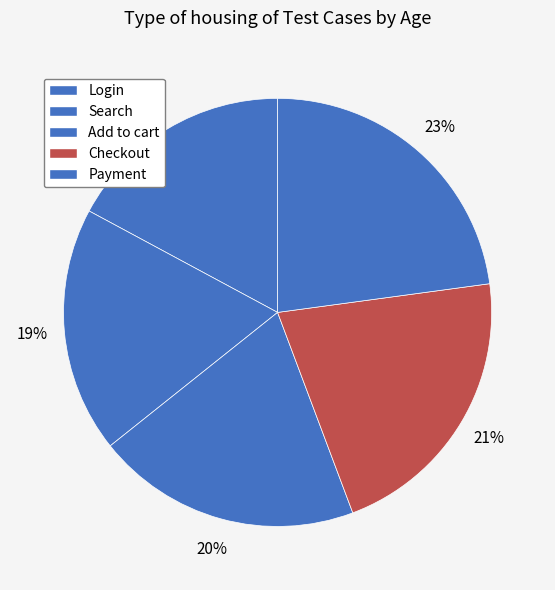

Is the sum of Add to cart and Payment greater than half?

No